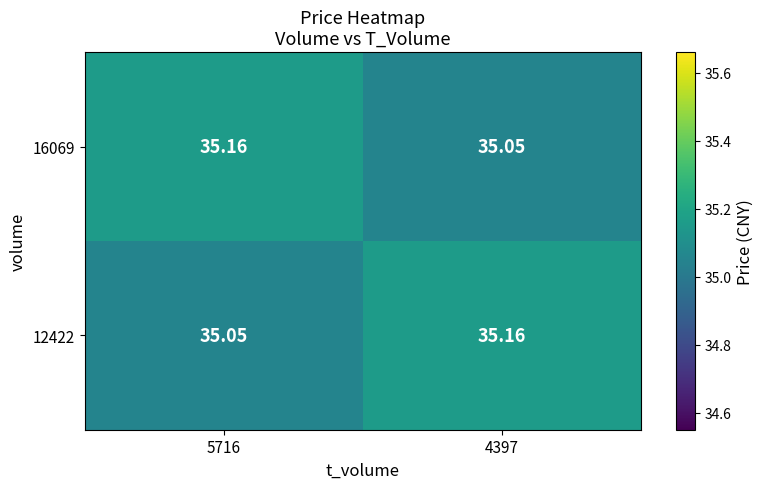

Between 5716 and 4397, which series saw the biggest shift?

16069